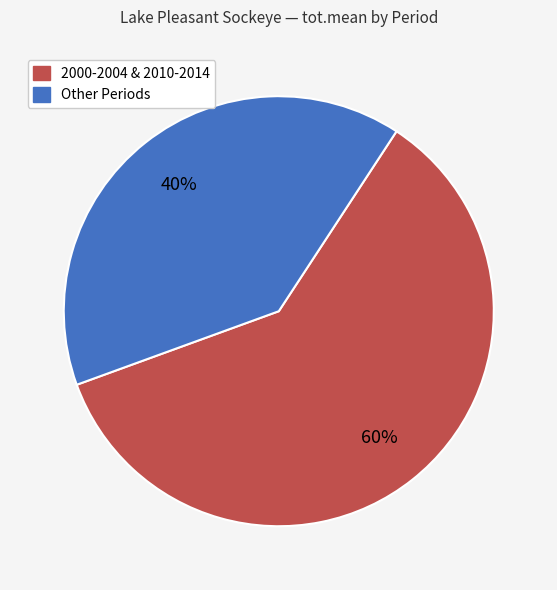

Is there a majority slice in this chart?

Yes